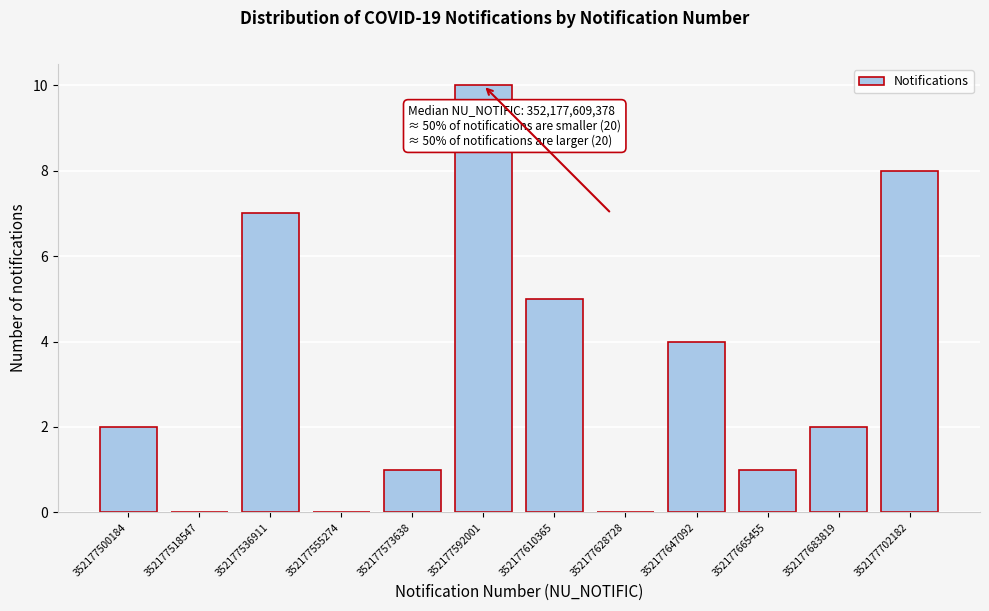

Reading left to right, what are all the values shown in this chart?

352177500184=2	352177518547=0	352177536911=7	352177555274=0	352177573638=1	352177592001=10	352177610365=5	352177628728=0	352177647092=4	352177665455=1	352177683819=2	352177702182=8